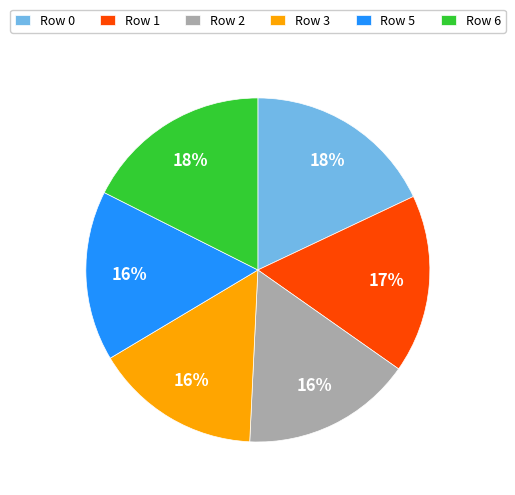

To the nearest percent, what portion does Row 3 represent?

16%